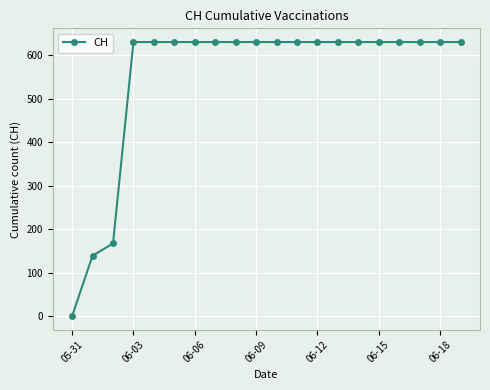

What is the sum of all values?

11033